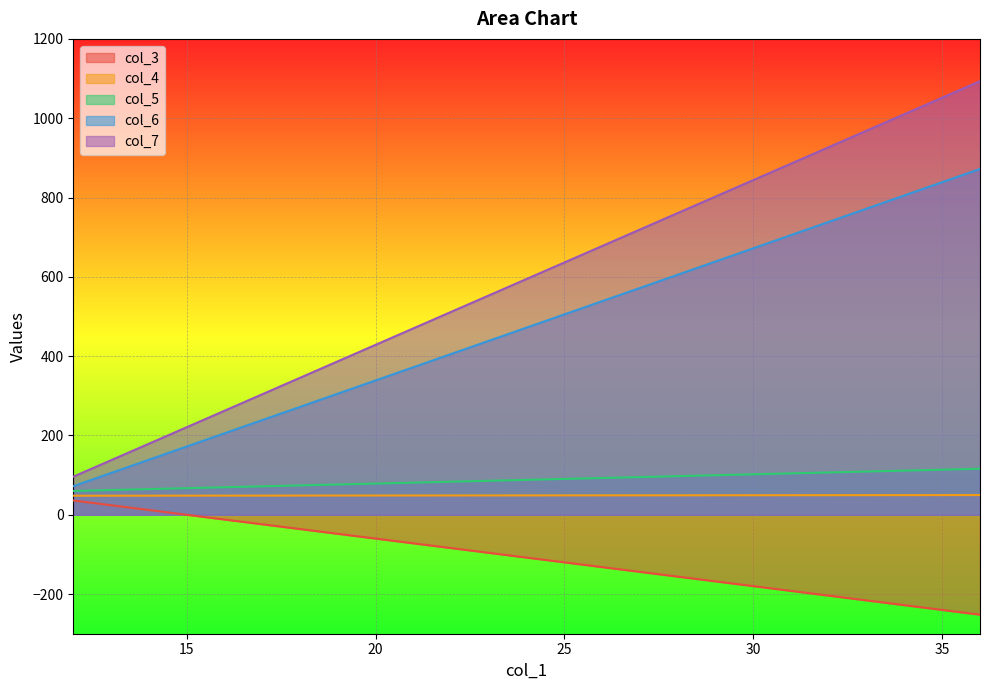

Read the col_5 value at 30.

102.0